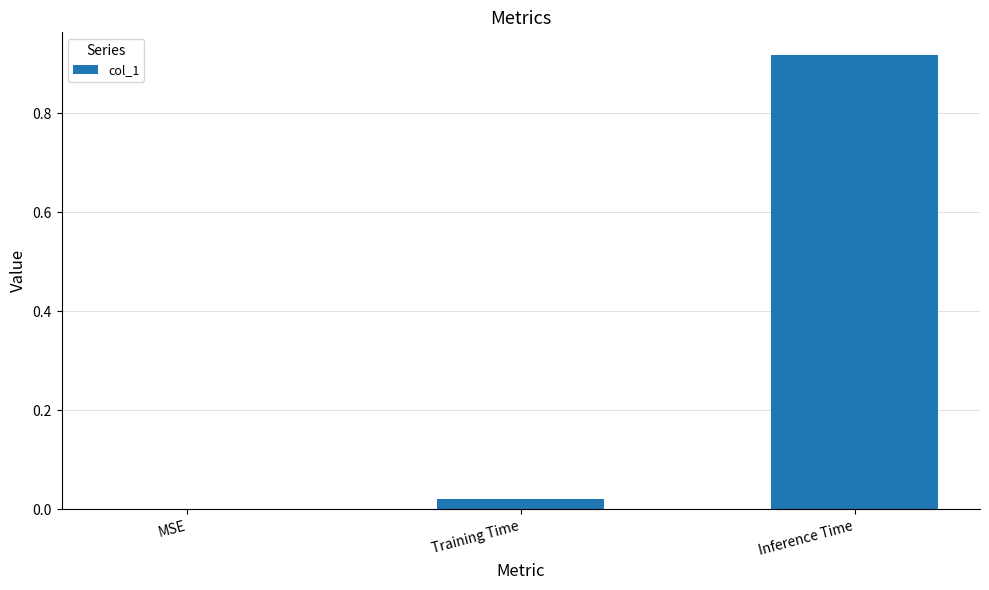

The value at MSE is -0.5. True or false?

False